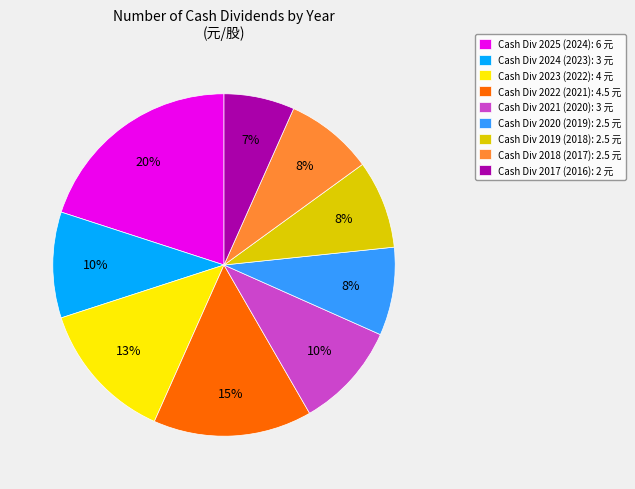

What percentage is the Cash Div 2018 (2017): 2.5 元 slice, to the nearest percent?

8%